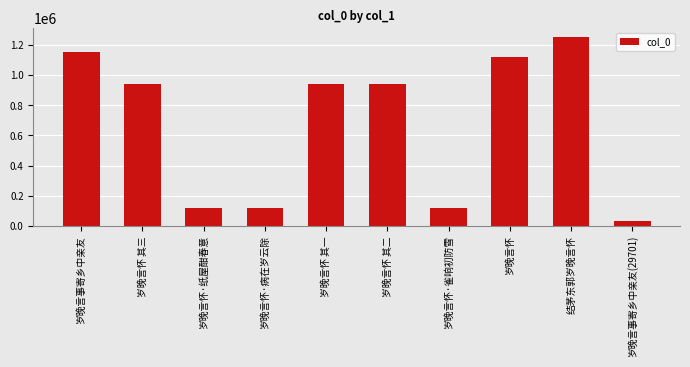

Where does the data first go above 943108?

岁晚言事寄乡中亲友